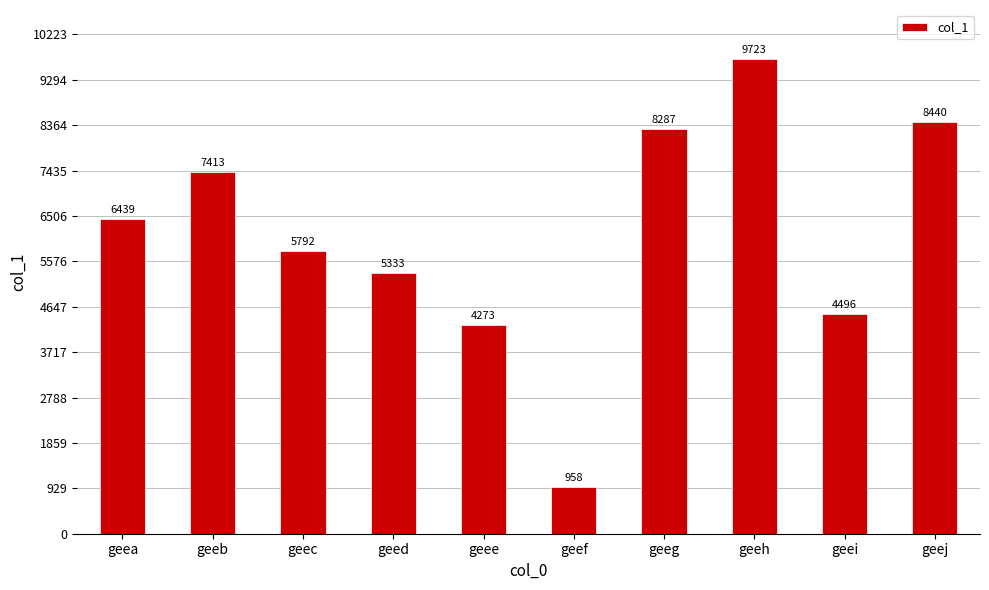

Where is the data nearest to the value 5340?

geed